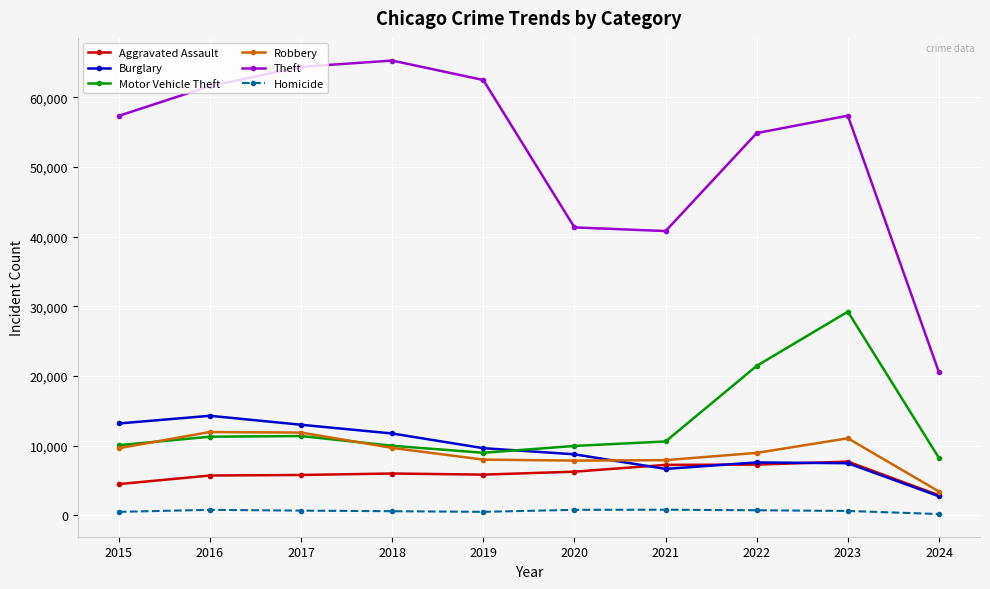

What is the greatest value displayed?

65288